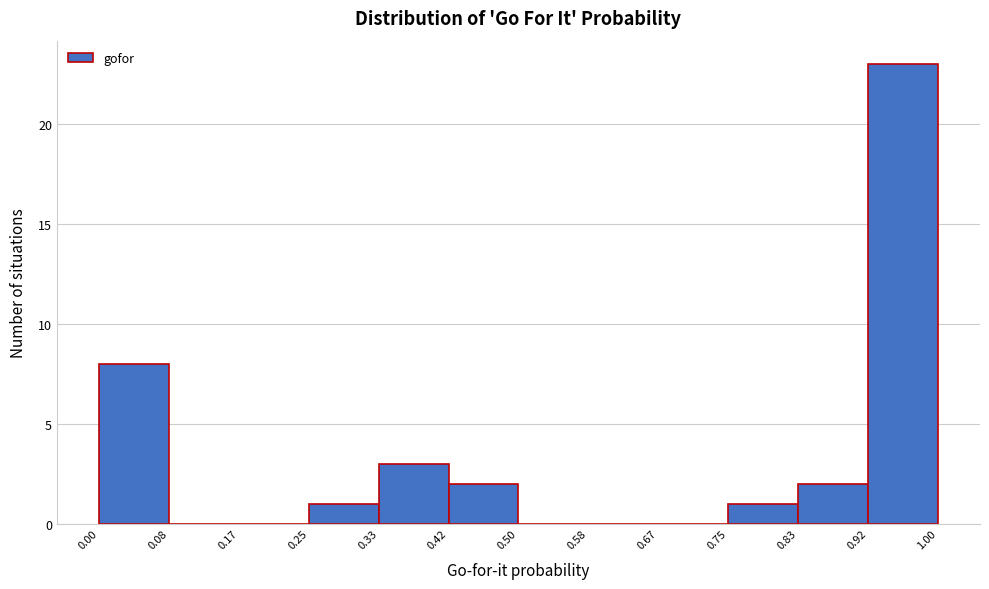

What is the height of the bar covering 0.00 to 0.08 on the x-axis? The values are not printed on the chart, so give them approximately, as read against the axis.

8